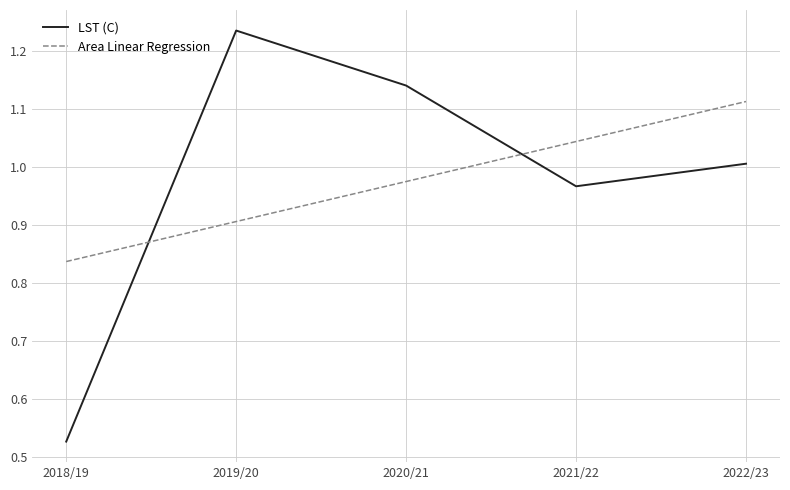

True or false: Area Linear Regression has more than 0 interior local peaks.

False